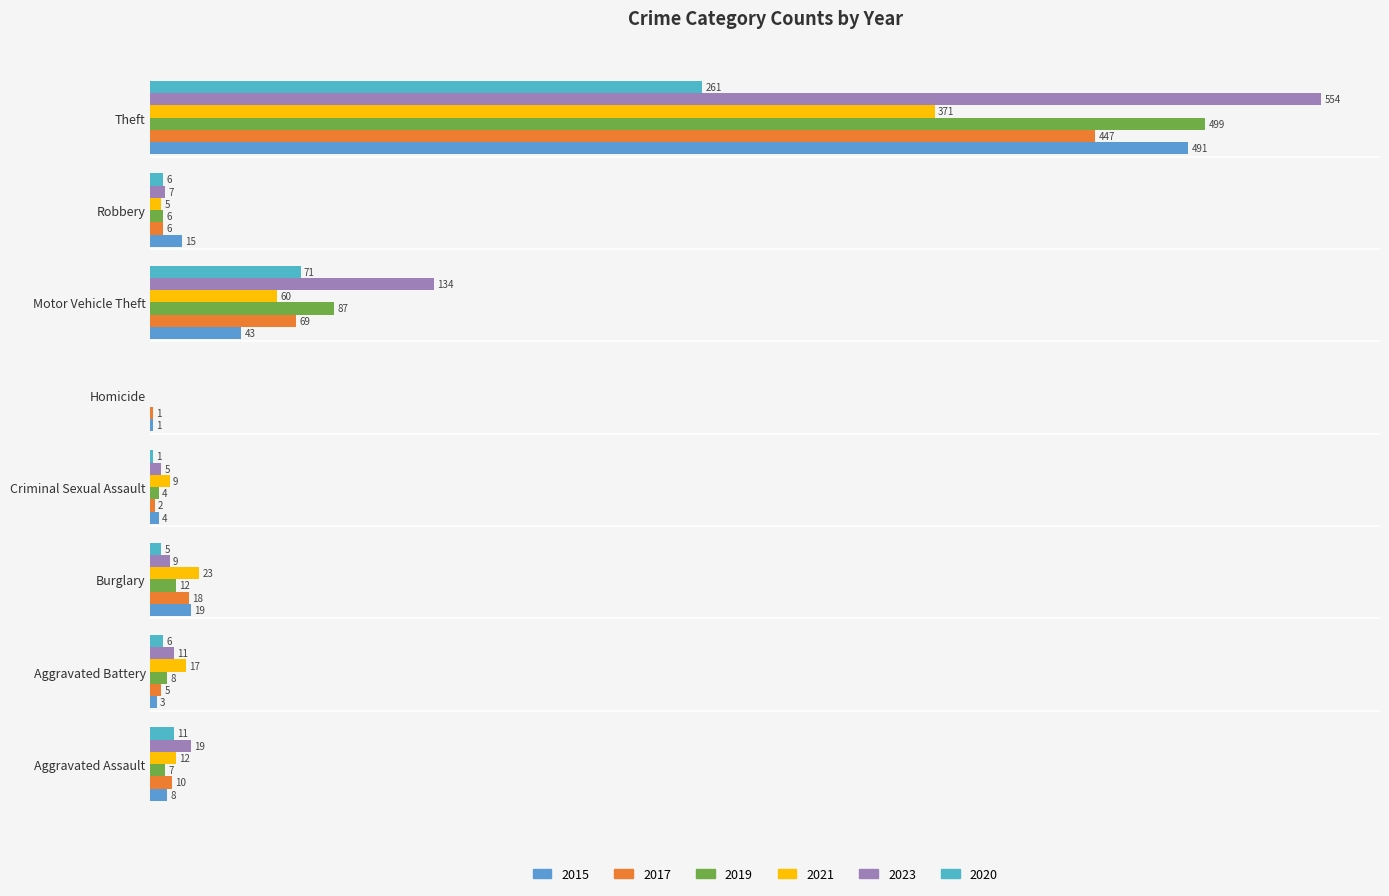

Which series has the widest spread of values?

2023